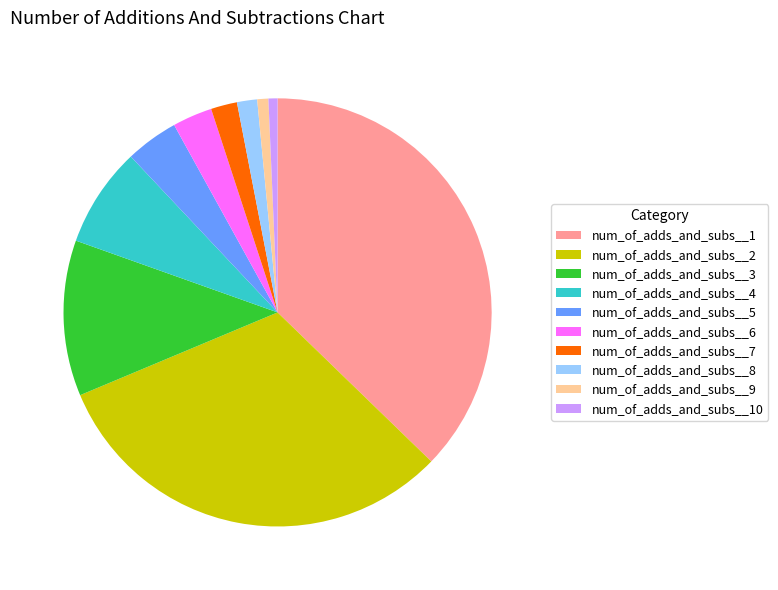

Which has a higher value, num_of_adds_and_subs__3 or num_of_adds_and_subs__9?

num_of_adds_and_subs__3